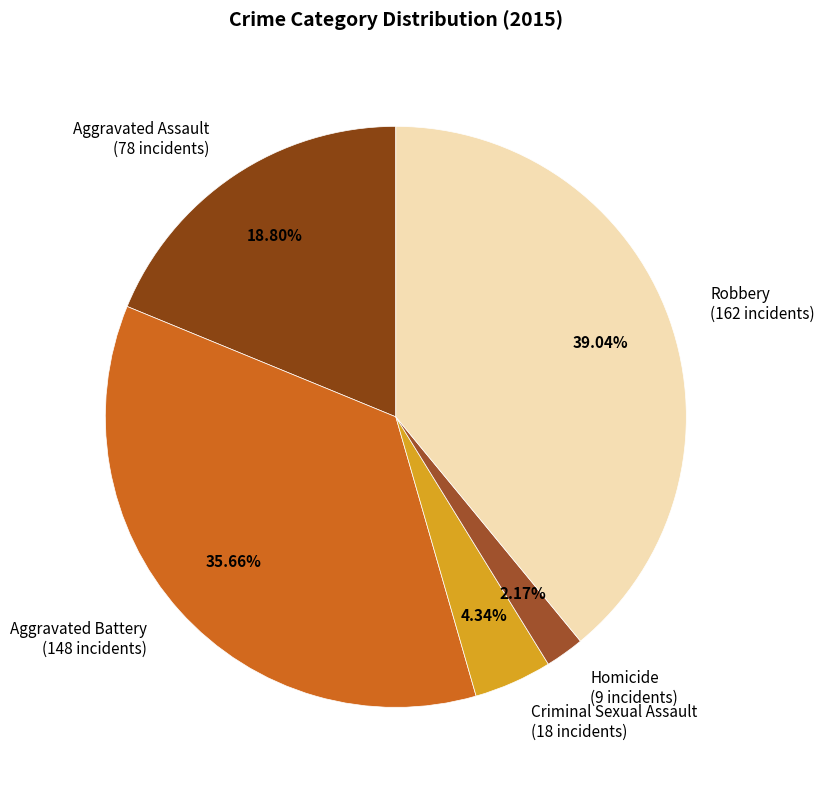

Is there a majority slice in this chart?

No